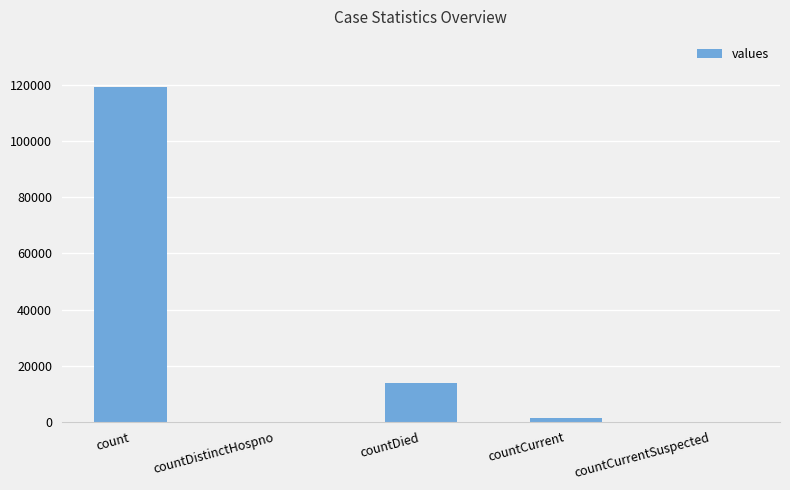

What is the average value?

26844